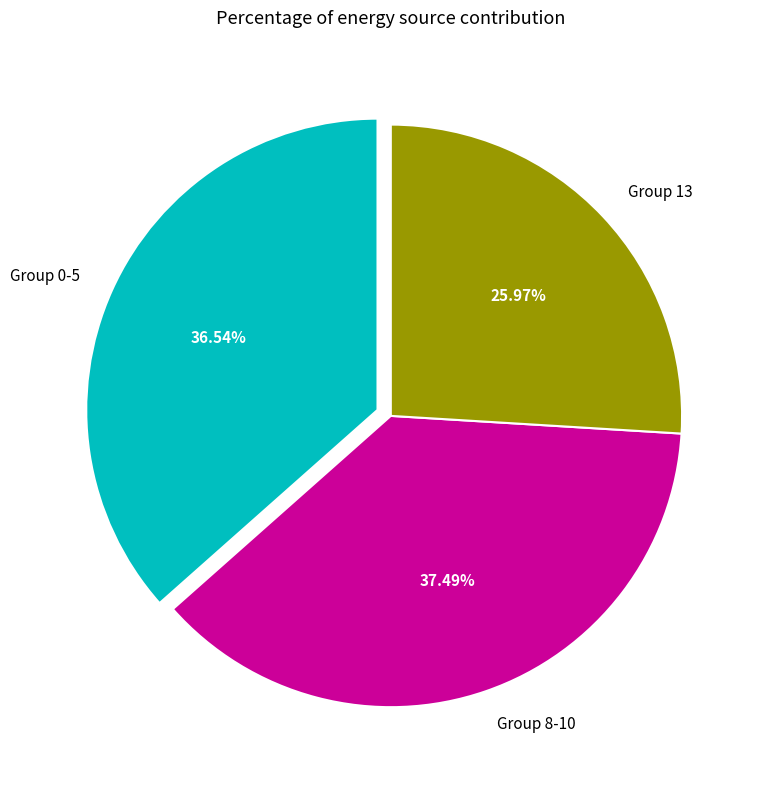

Between Group 13 and Group 0-5, which is larger?

Group 0-5